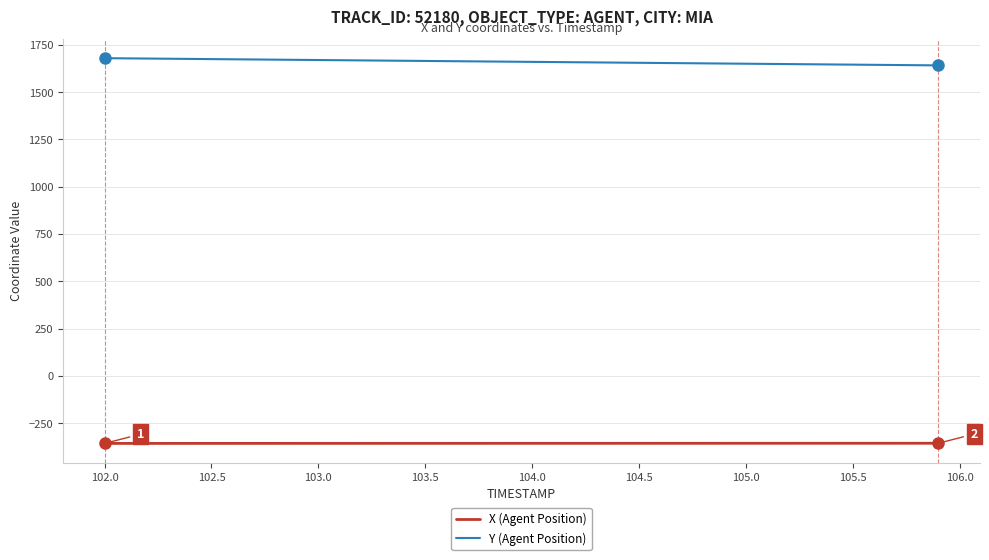

What is the minimum value for Y (Agent Position)?

1641.6